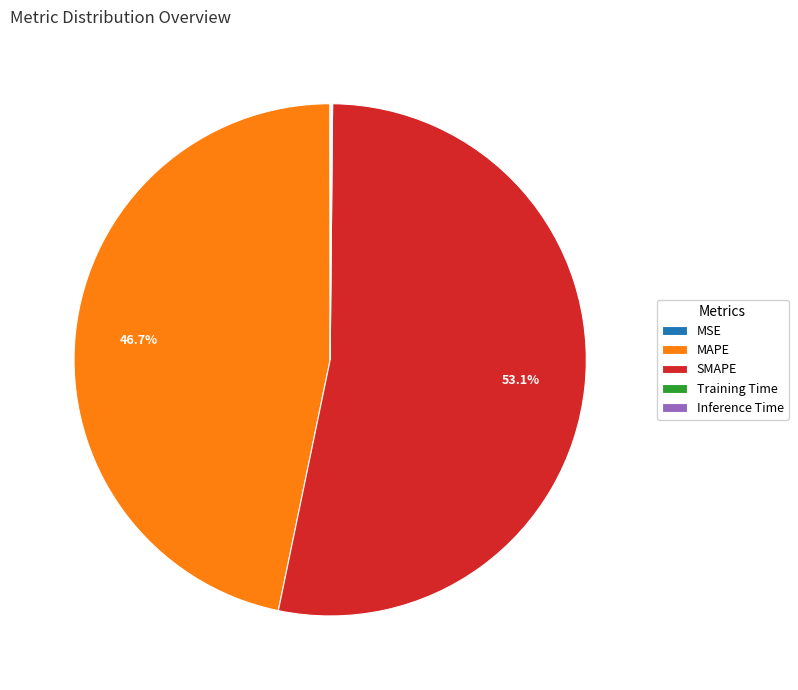

To the nearest percent, what is the average slice percentage?

20%